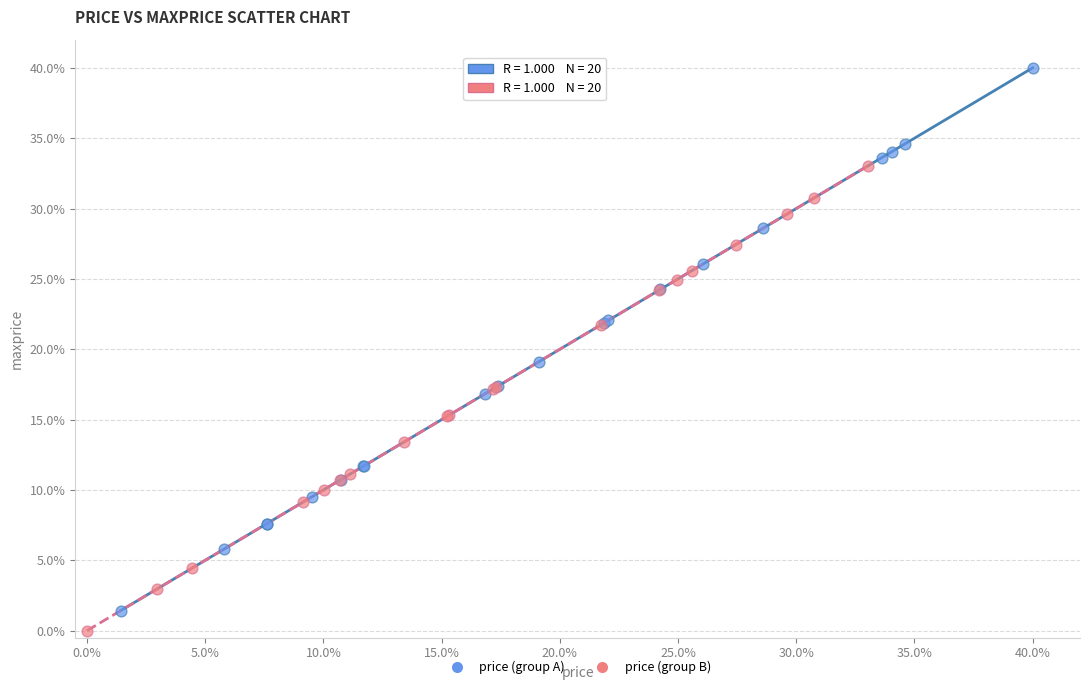

Which series has the widest spread of Y values?

price (group A)